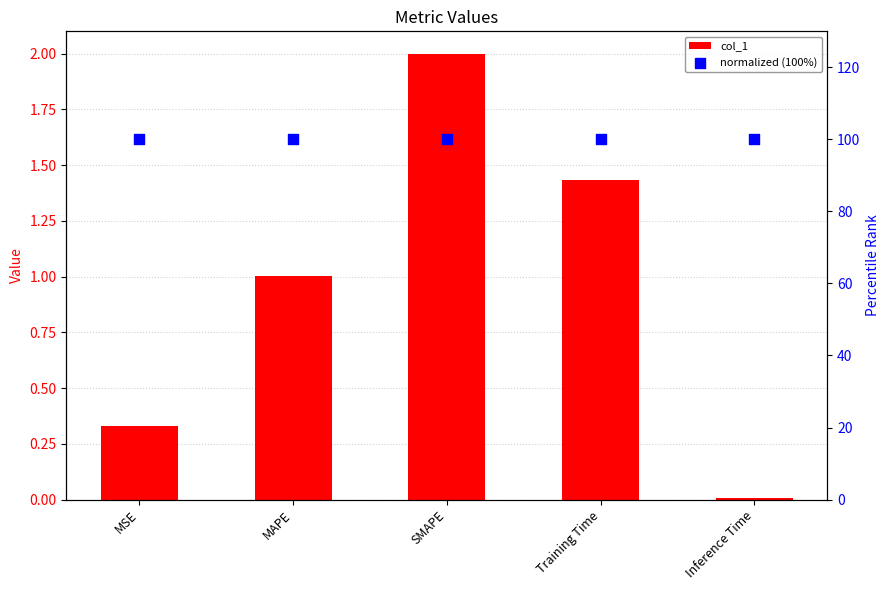

Which series has the widest spread of Y values?

col_1